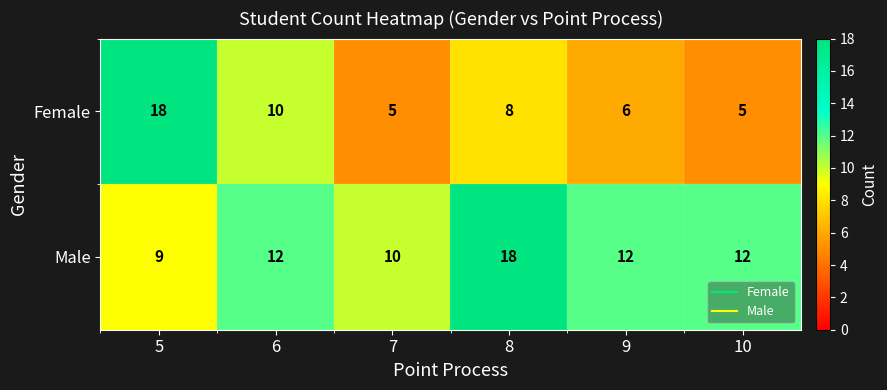

What is the difference between the highest and lowest values at 9?

6